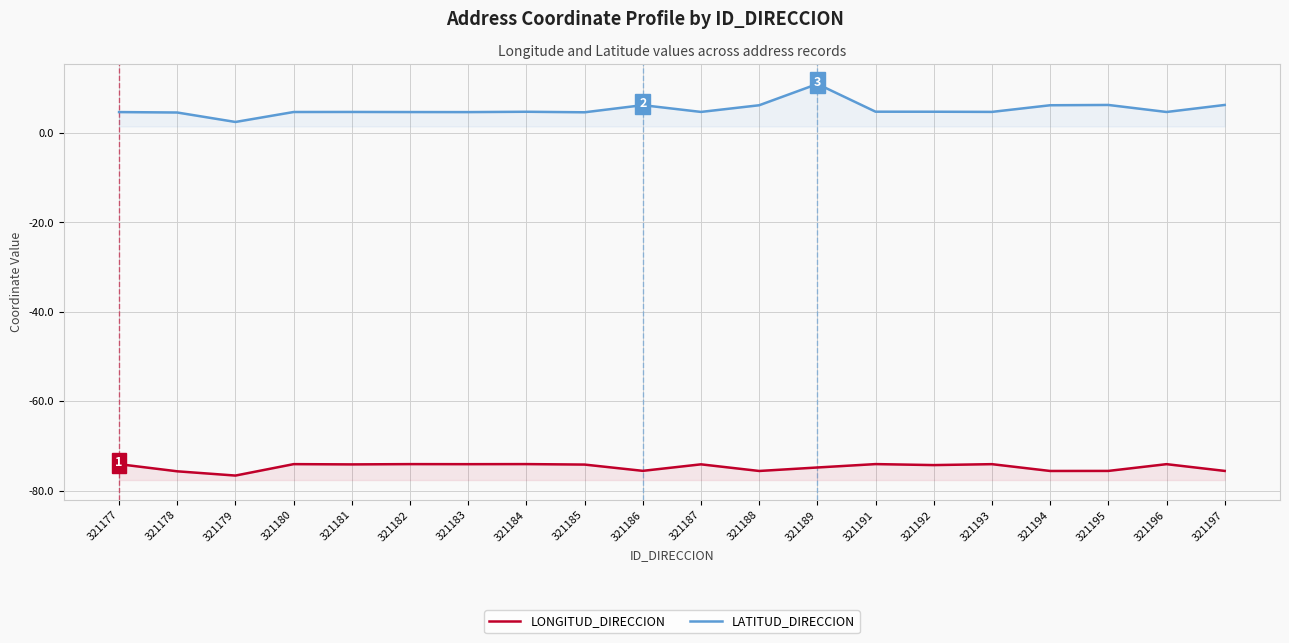

What is the difference between the maximum and minimum values in the LATITUD_DIRECCION series?

8.5